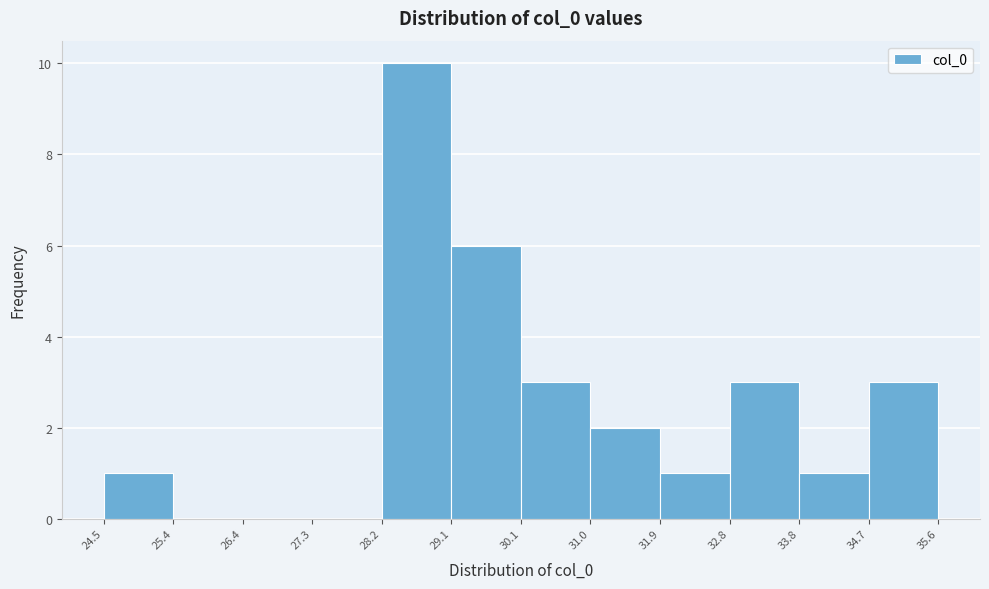

Reading left to right, transcribe this chart: for each bar, give the range it covers on the x-axis and its height. The values are not printed on the chart, so give them approximately, as read against the axis.

24.5 to 25.4: 1
25.4 to 26.4: 0
26.4 to 27.3: 0
27.3 to 28.2: 0
28.2 to 29.1: 10
29.1 to 30.1: 6
30.1 to 31.0: 3
31.0 to 31.9: 2
31.9 to 32.8: 1
32.8 to 33.8: 3
33.8 to 34.7: 1
34.7 to 35.6: 3